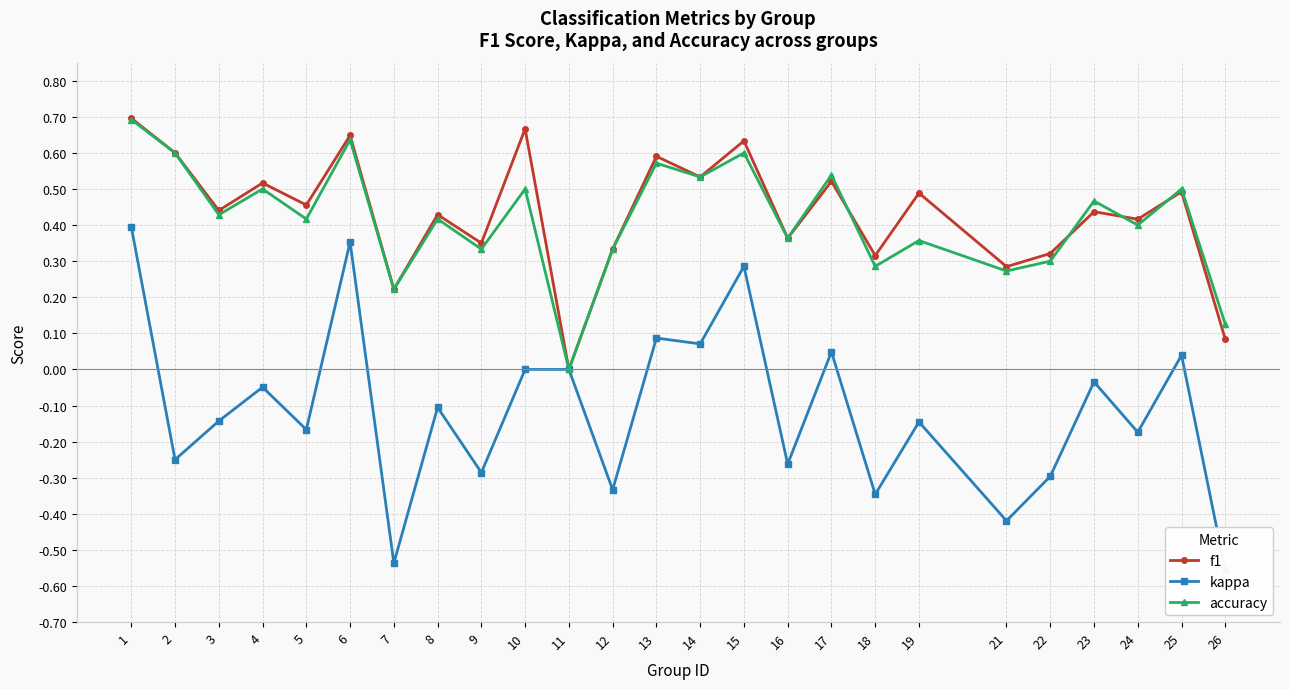

In accuracy, how many points are lower than both neighbors (excluding endpoints)?

10